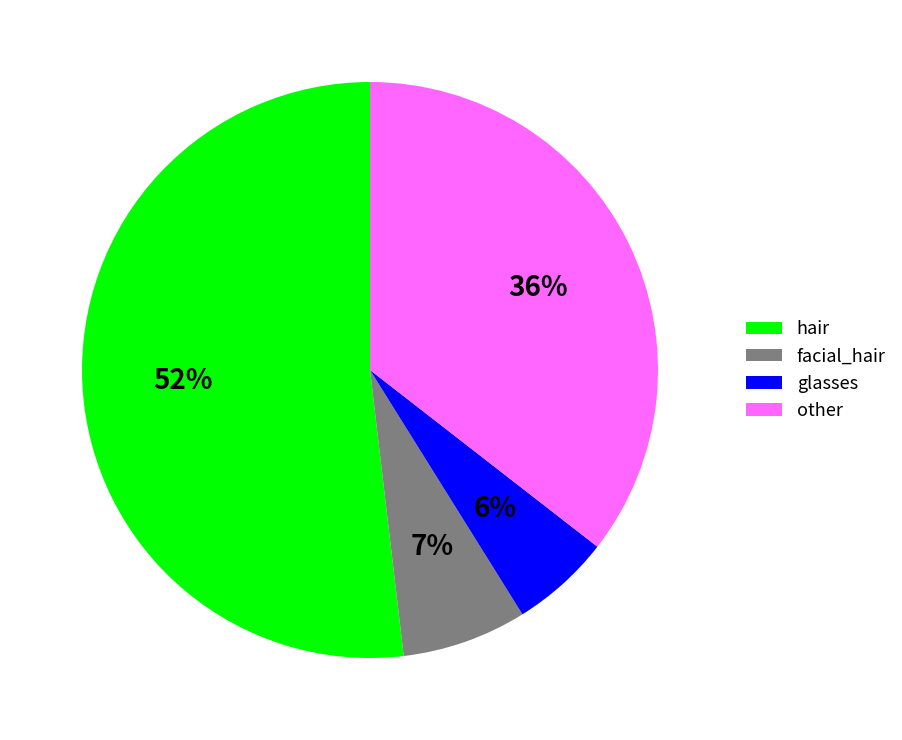

Approximately how many times larger is the value at hair compared to facial_hair?

7.4